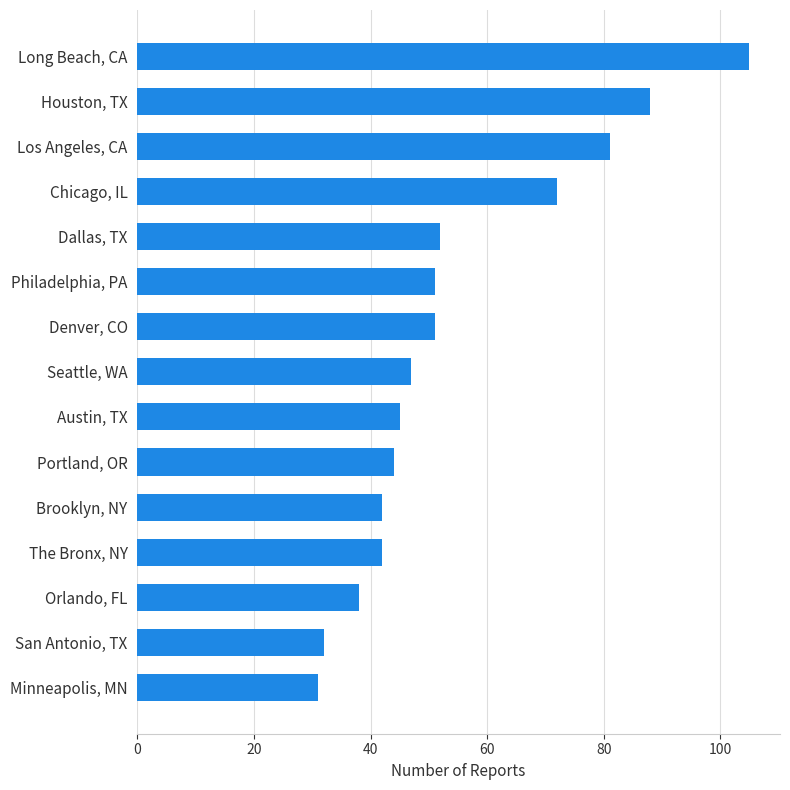

What is the change in value from The Bronx, NY to Philadelphia, PA?

+9